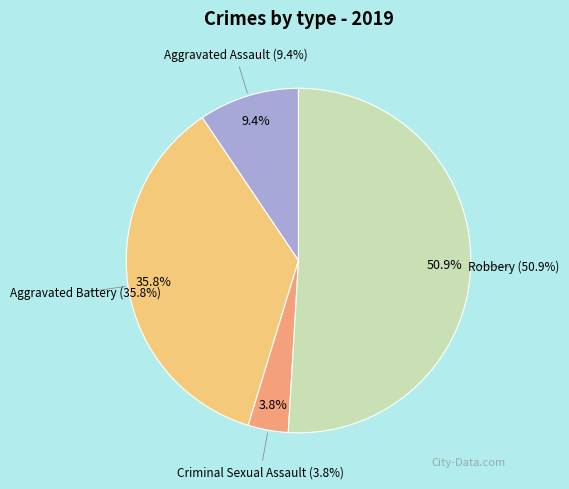

What portion of the pie excludes Aggravated Assault?

90.6%